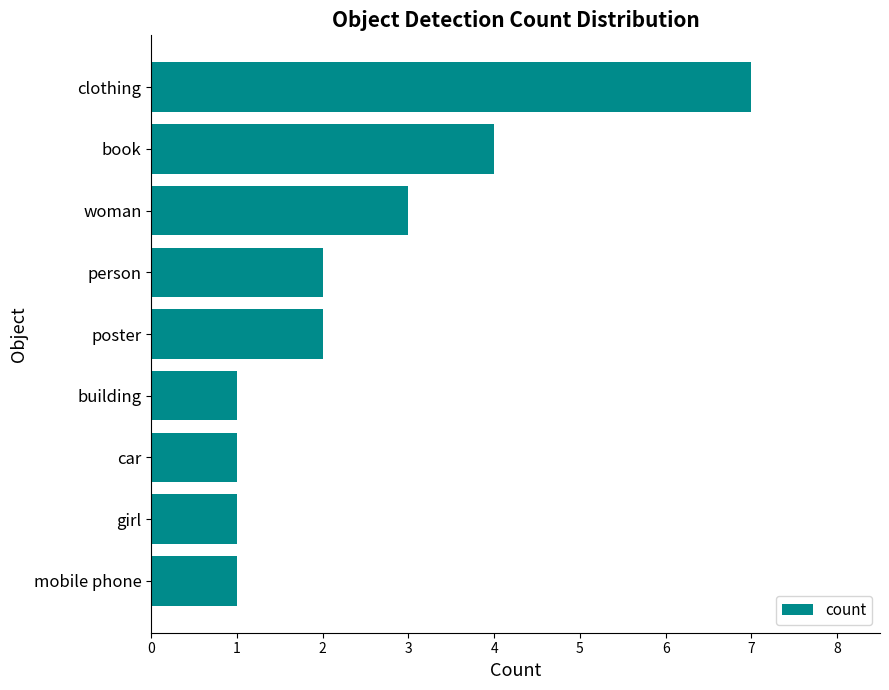

The chart shows a value of 3 at woman. True or false?

True